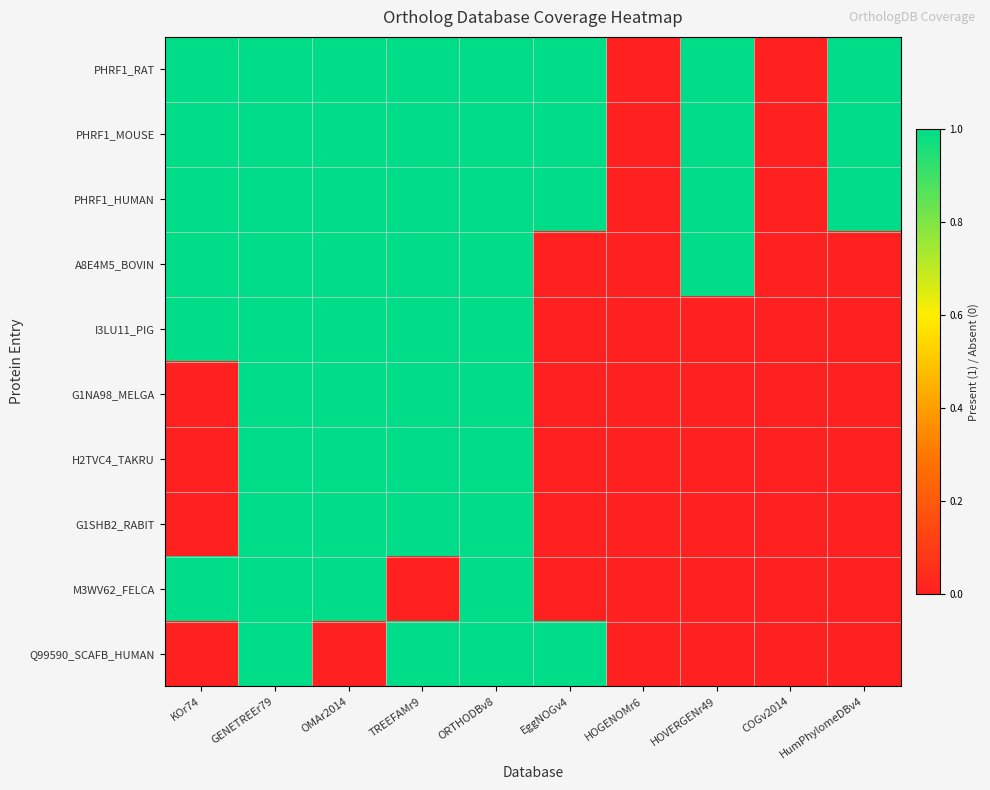

Which has a higher value, EggNOGv4 or COGv2014?

EggNOGv4